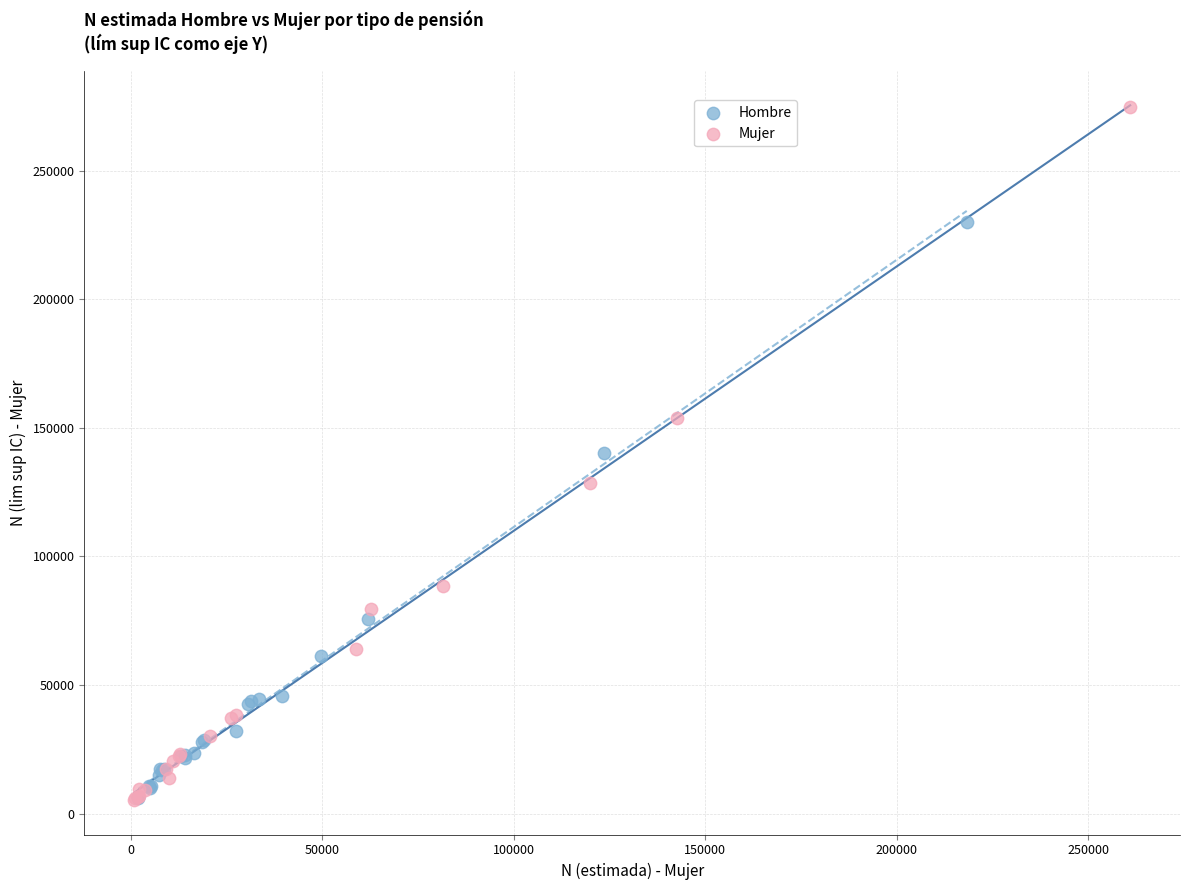

Which series has the largest Y range (max minus min)?

Mujer